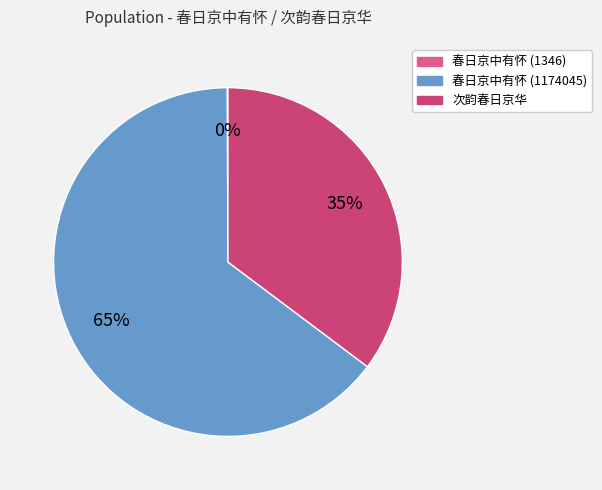

The 春日京中有怀 (1174045) slice represents 65% of the pie. True or false?

True